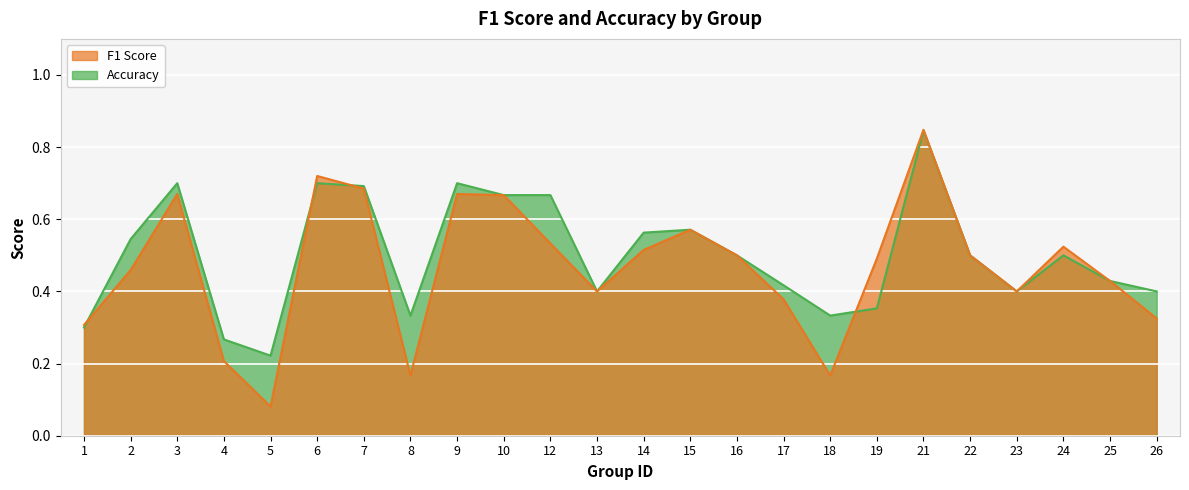

What is the difference between the accuracy values at 16 and 13?

0.1